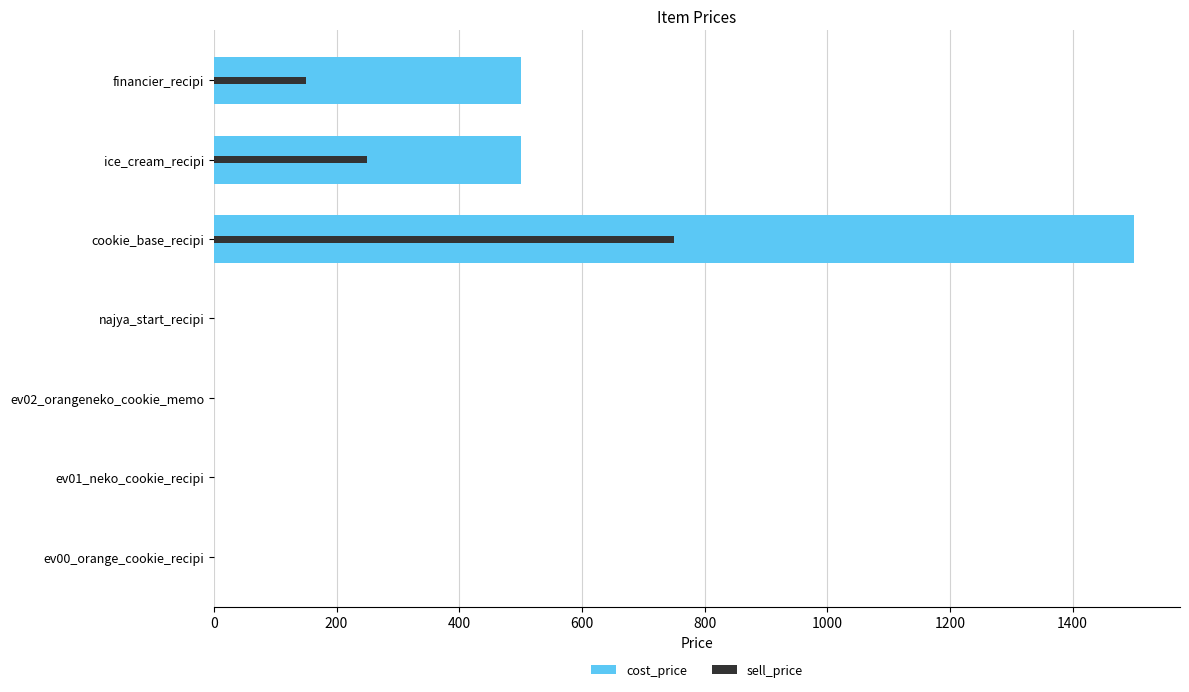

How many values in cost_price are above zero?

3